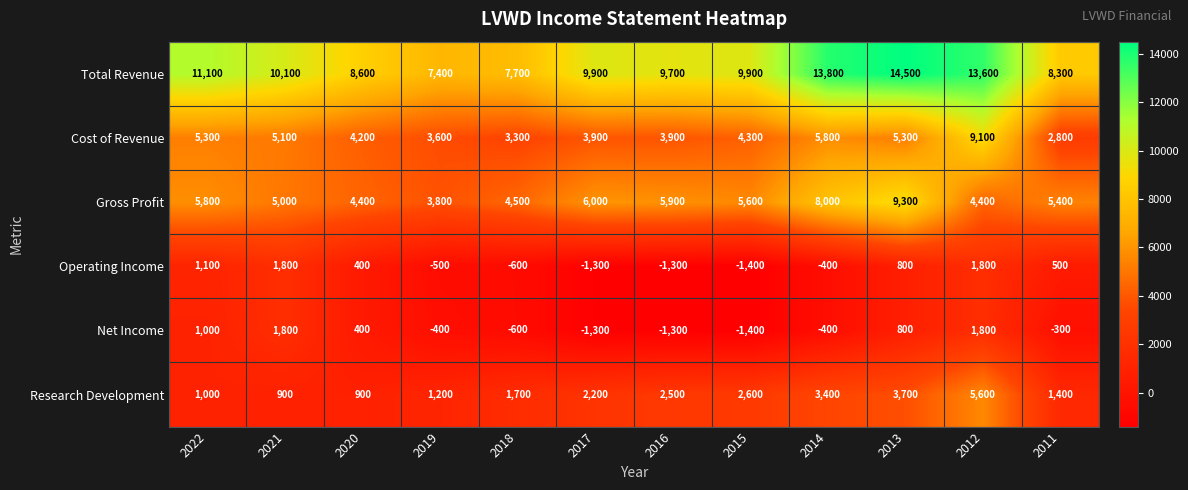

Is it true that Total Revenue equals 14500 at 2013?

True